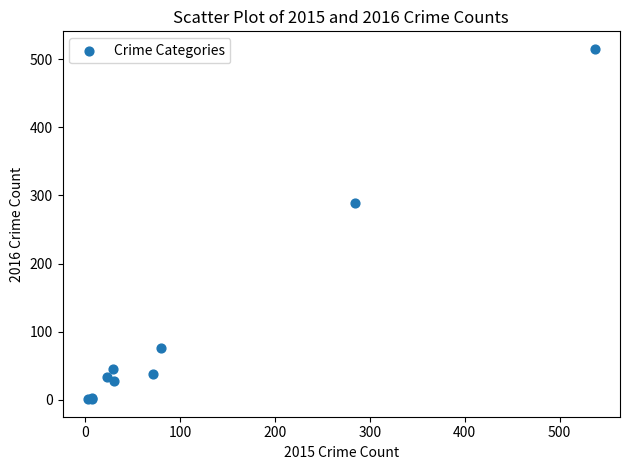

What Y value in the scatter plot is closest to 258?

289